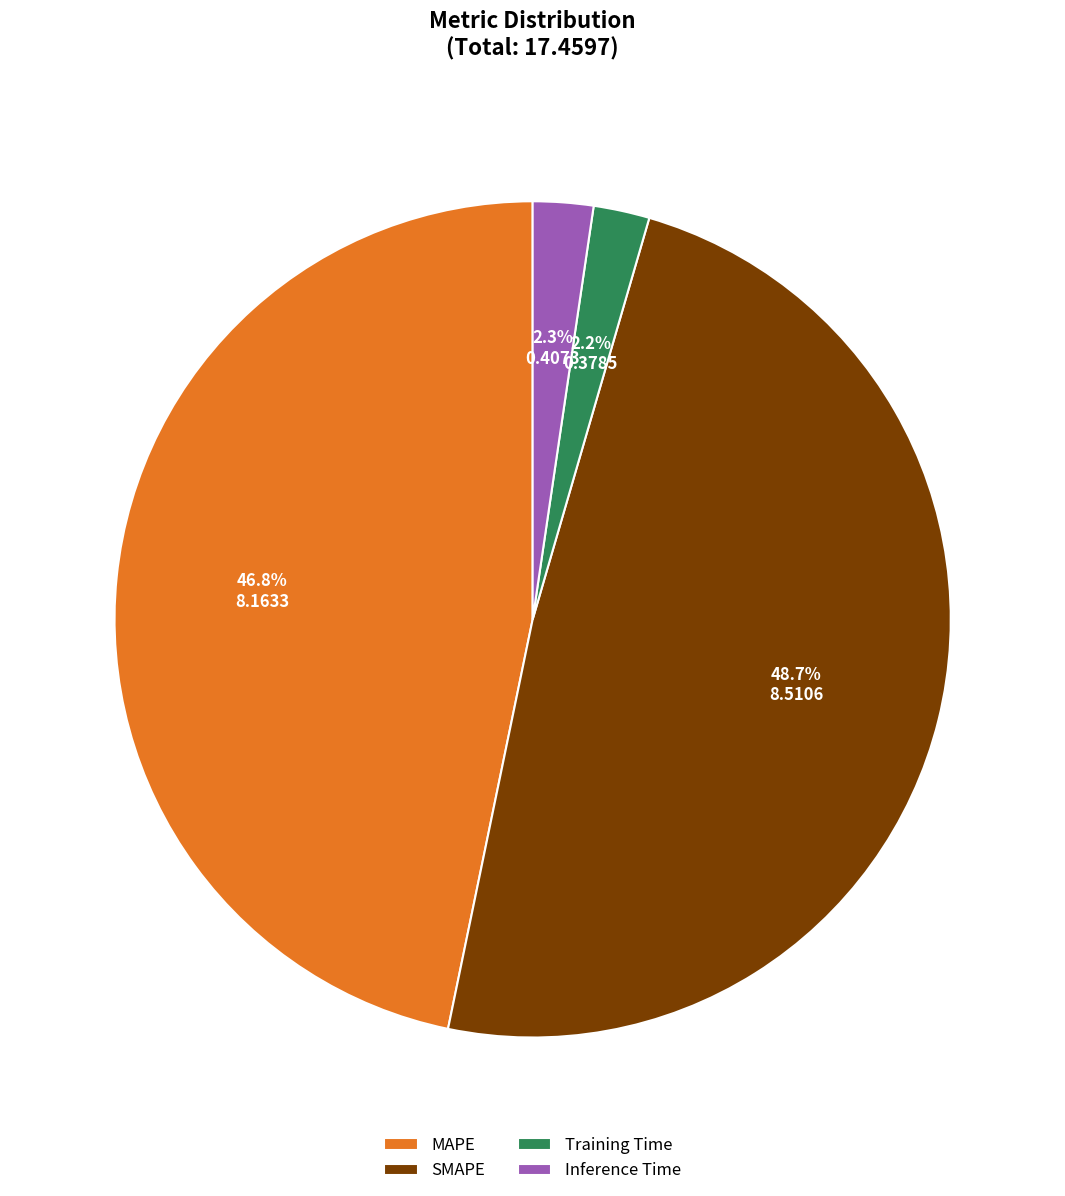

How many slices are in this pie chart?

4